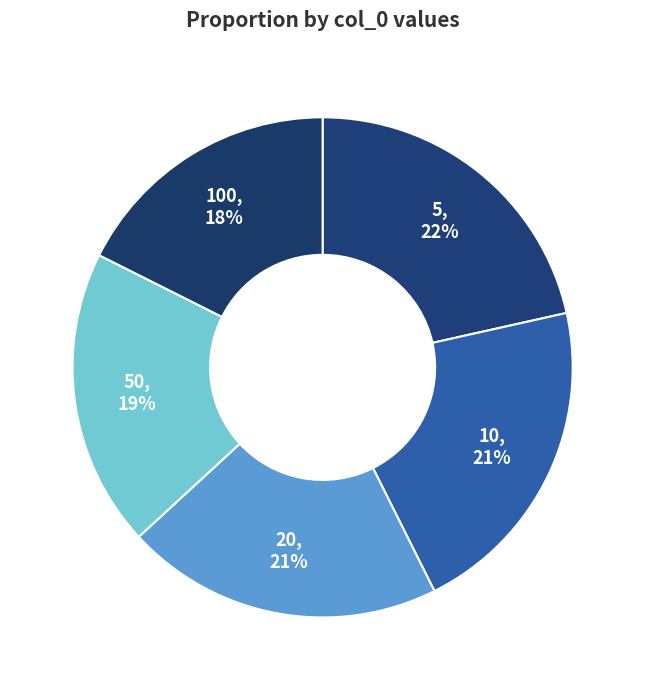

Which slice is the smallest?

100